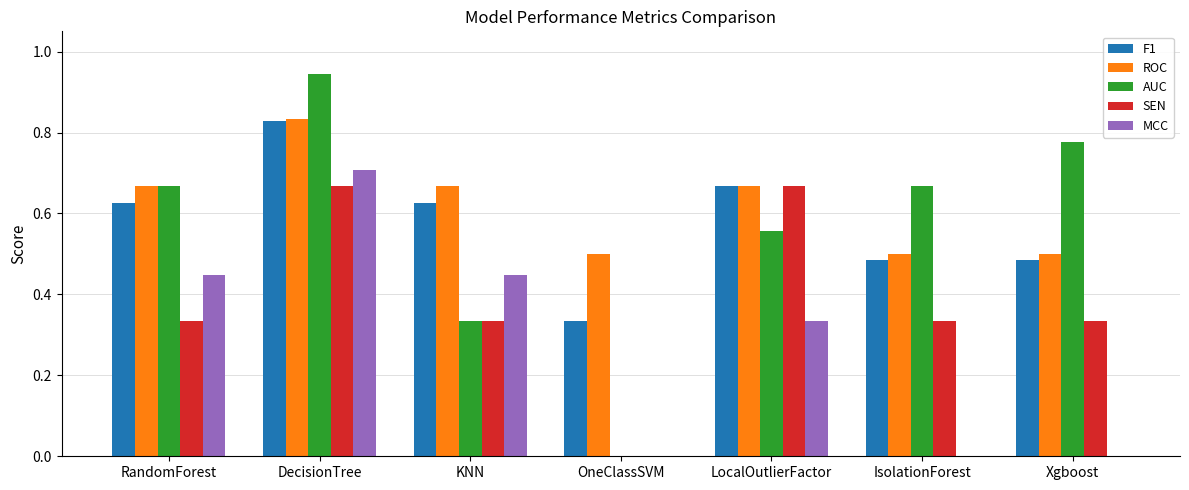

Which series changed the most between RandomForest and Xgboost?

MCC